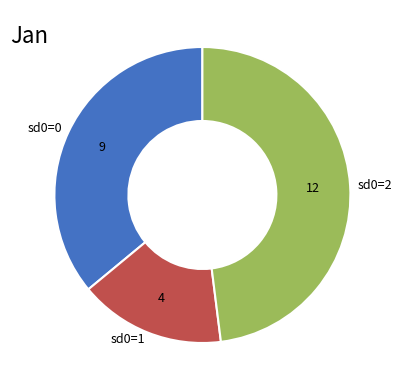

Is it true that sd0=0 is 36% of the pie?

True